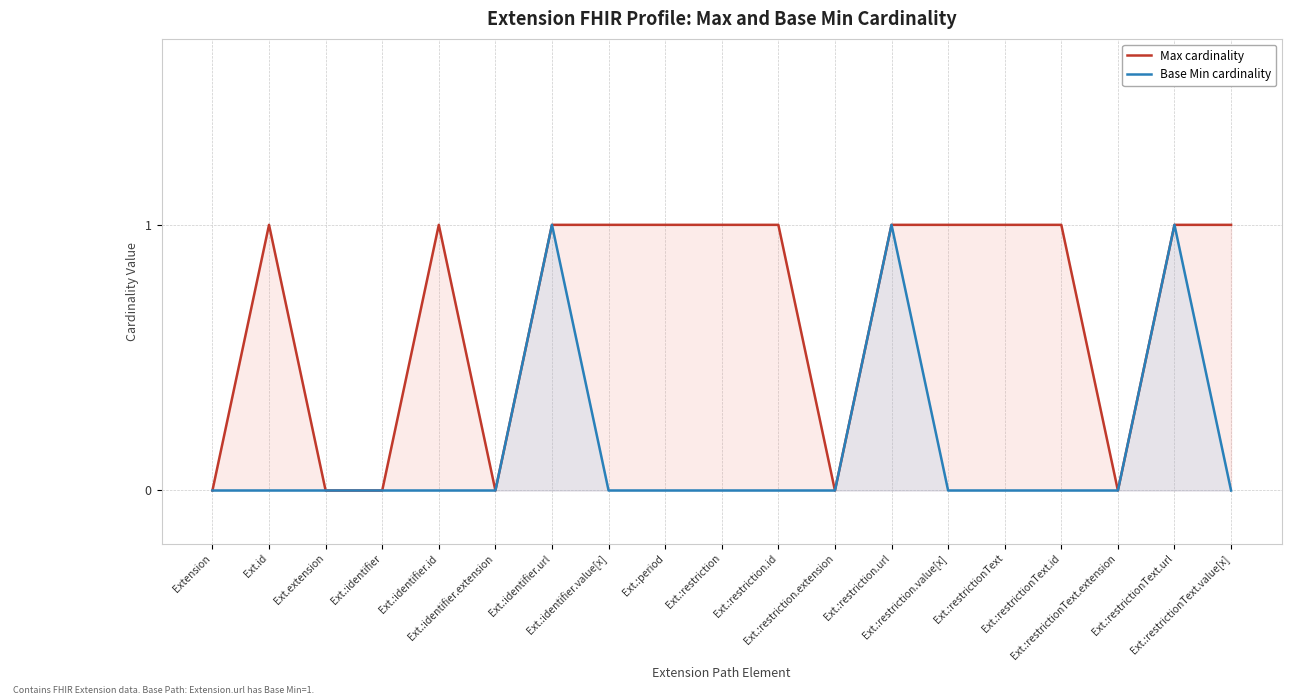

What is the label of the 12th point from the left?

Ext.:restriction.extension